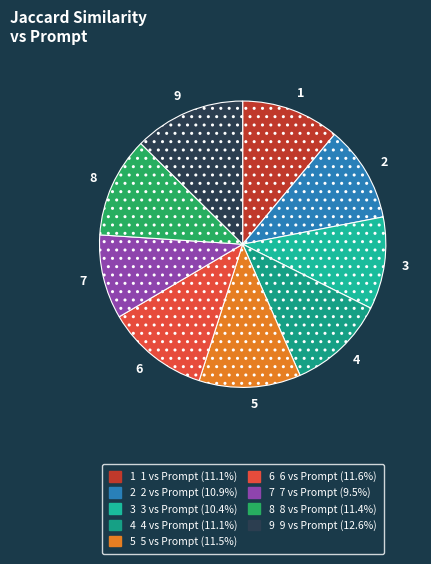

How many segments does this pie chart have?

9